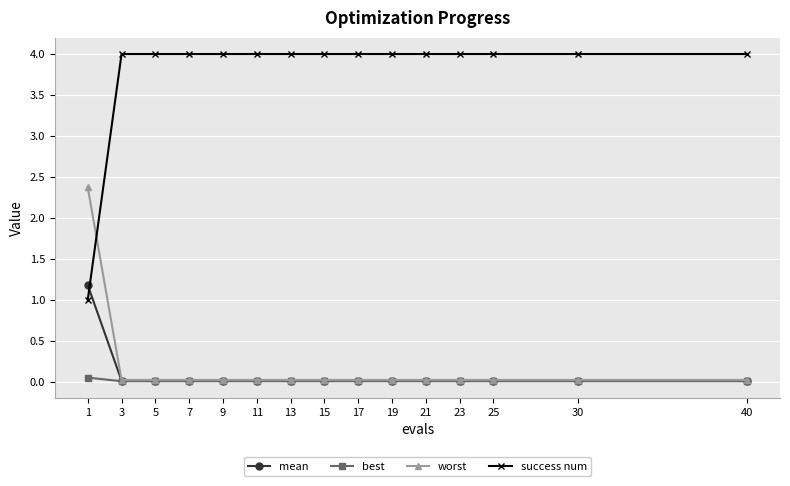

What is the greatest value displayed?

4.0